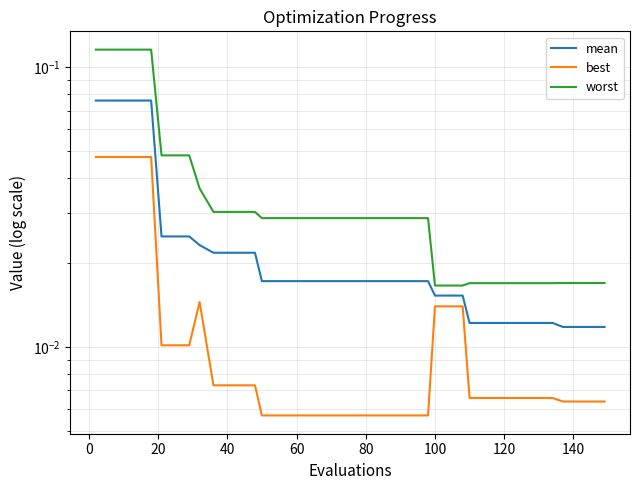

True or false: mean has more than 0 points higher than both neighbors.

False